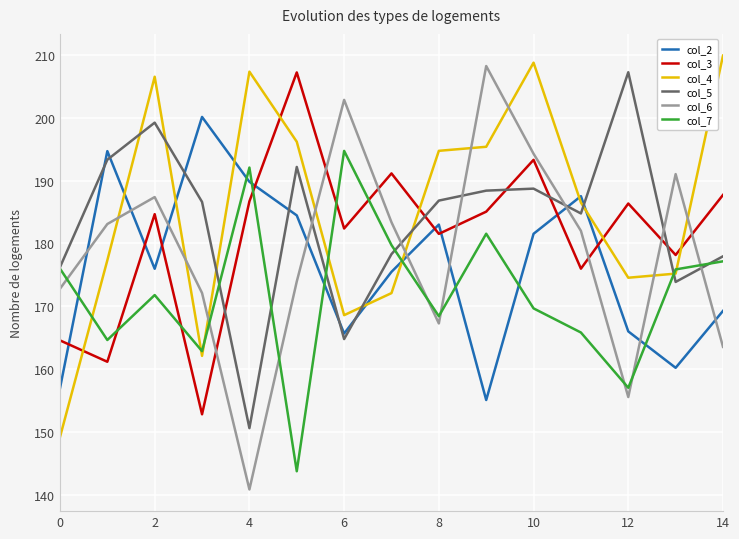

What is the greatest value displayed?

209.9